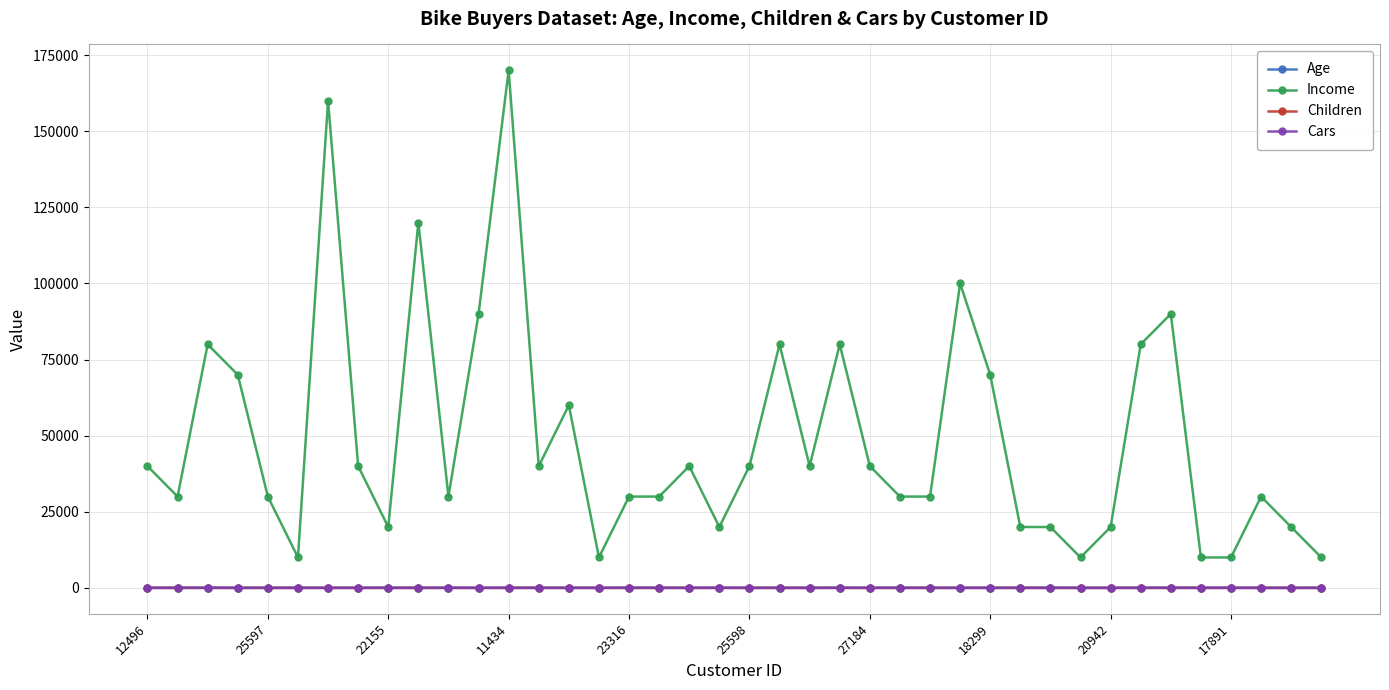

What is the greatest value displayed?

170000